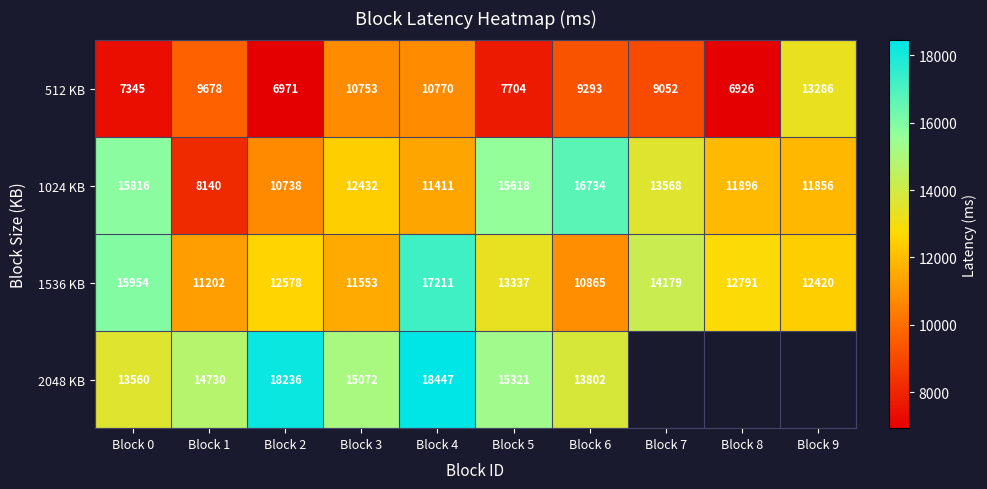

Rank the categories by 1024 KB value from lowest to highest.

Block 1, Block 2, Block 4, Block 9, Block 8, Block 3, Block 7, Block 5, Block 0, Block 6